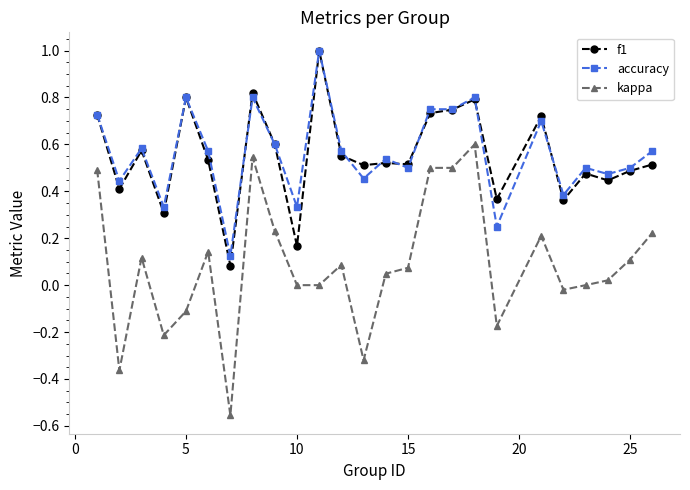

Which series has the largest range (max minus min)?

kappa